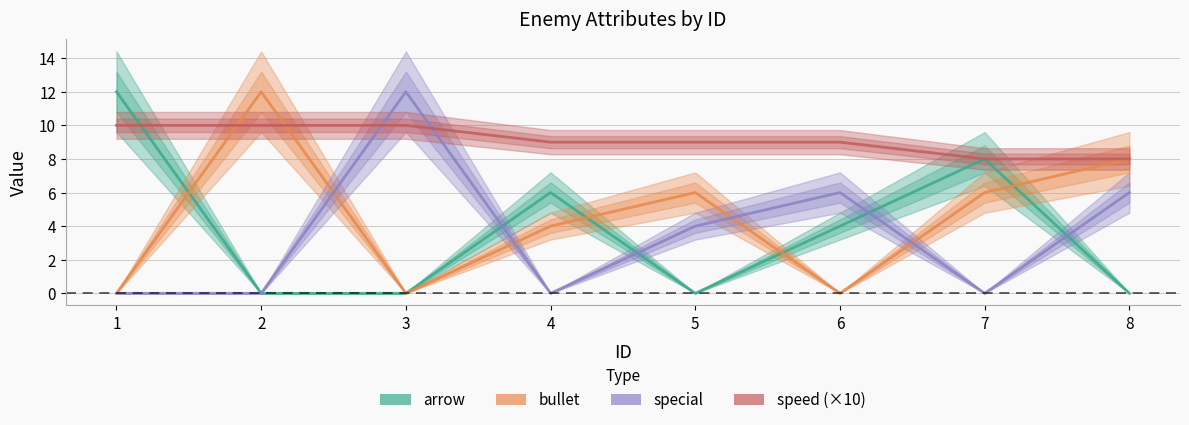

Count the number of categories in the chart.

8